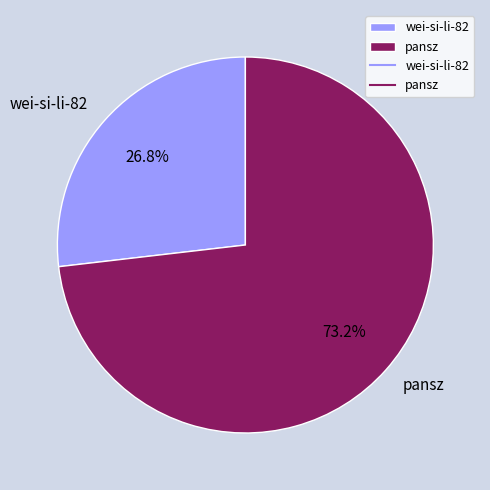

How many segments does this pie chart have?

2